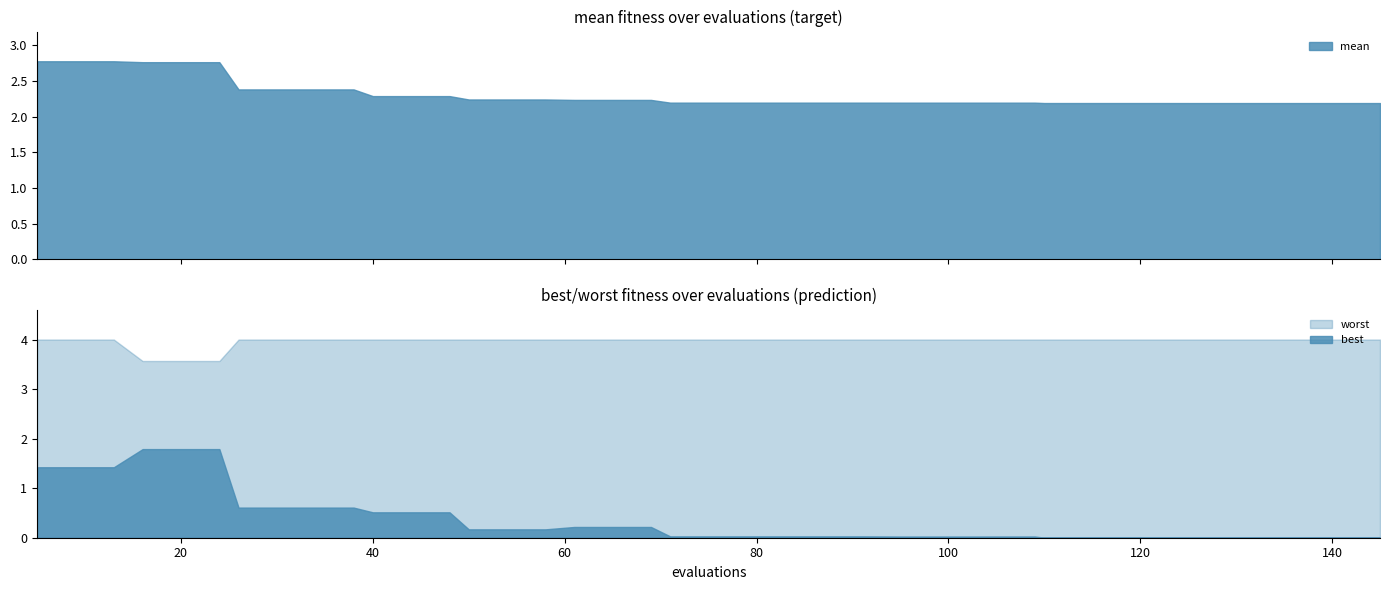

Does the chart have visible grid lines?

No